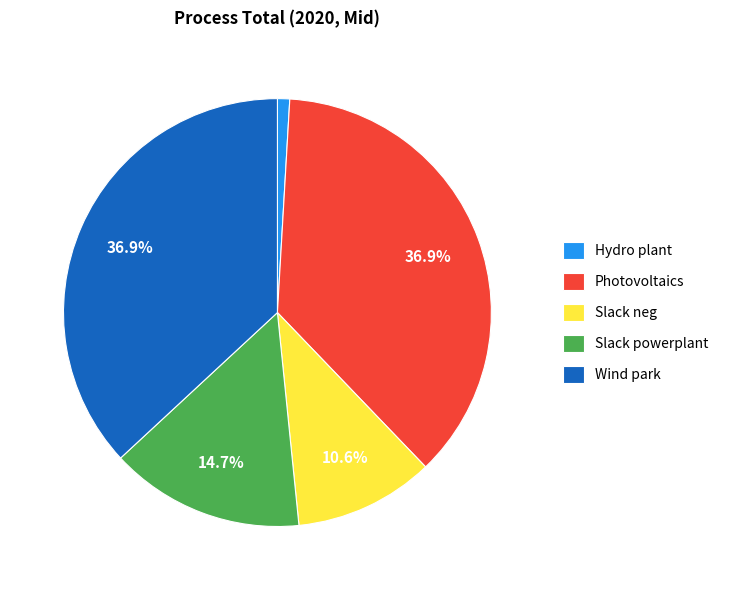

To the nearest percent, what is the difference between the largest and smallest slice percentages?

36%